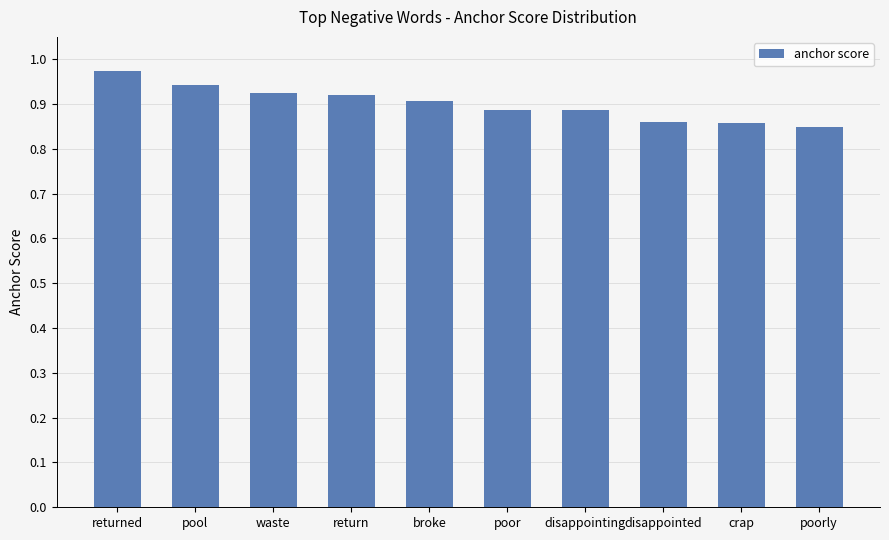

What is the difference between the values at broke and returned?

0.1